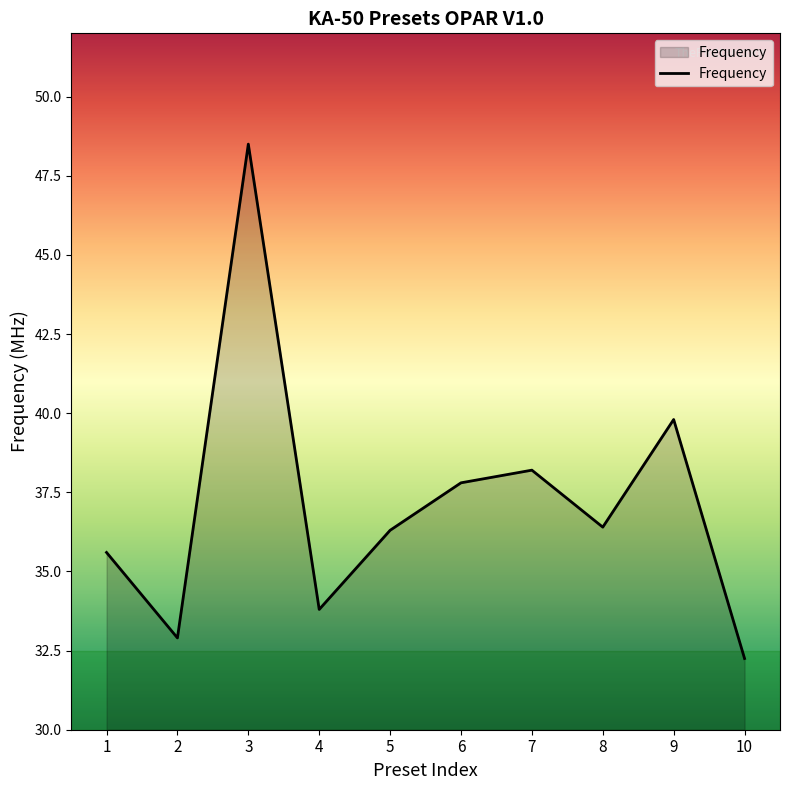

What is the difference between the maximum and second lowest values?

15.6